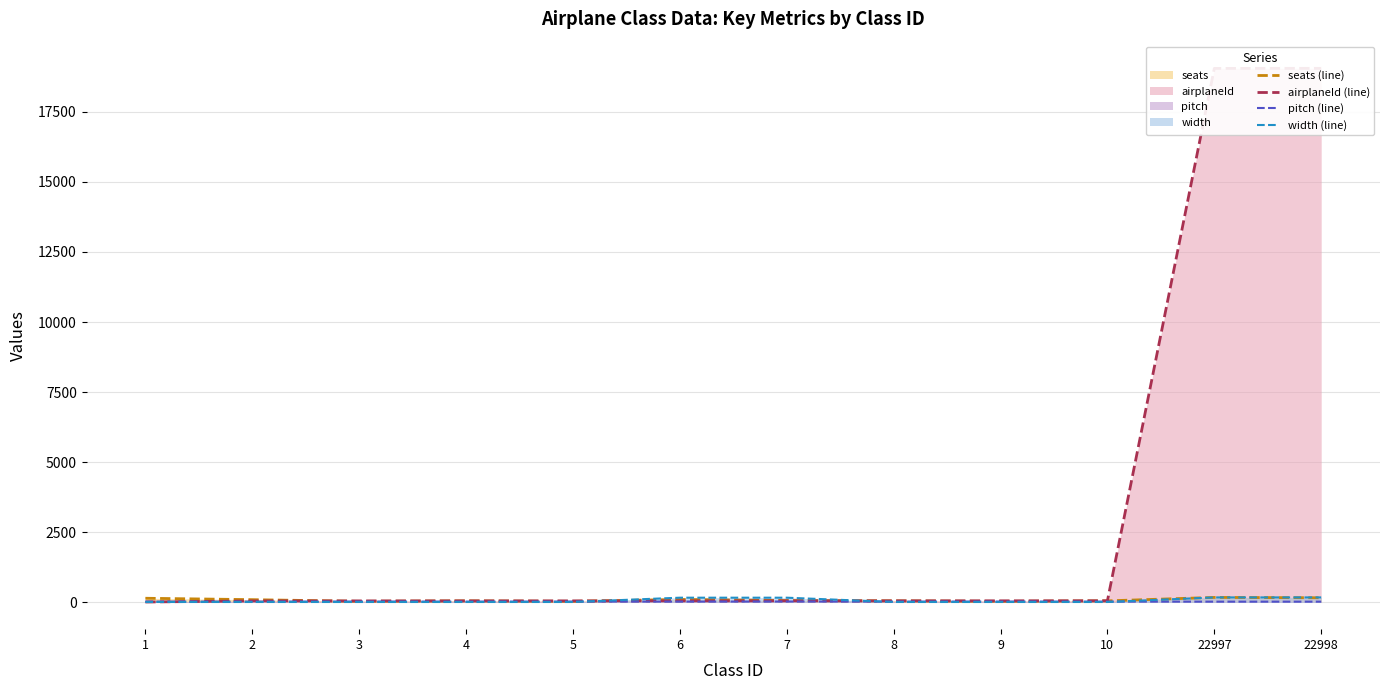

The airplaneId (line) series shows 31 at 5. True or false?

False